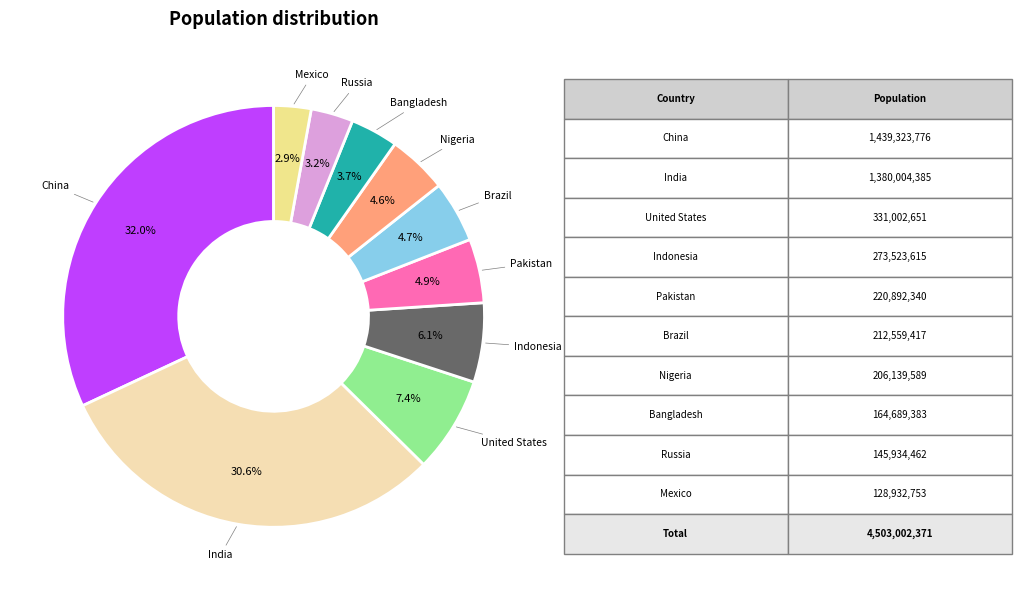

How much of the chart is everything except Pakistan?

95.1%